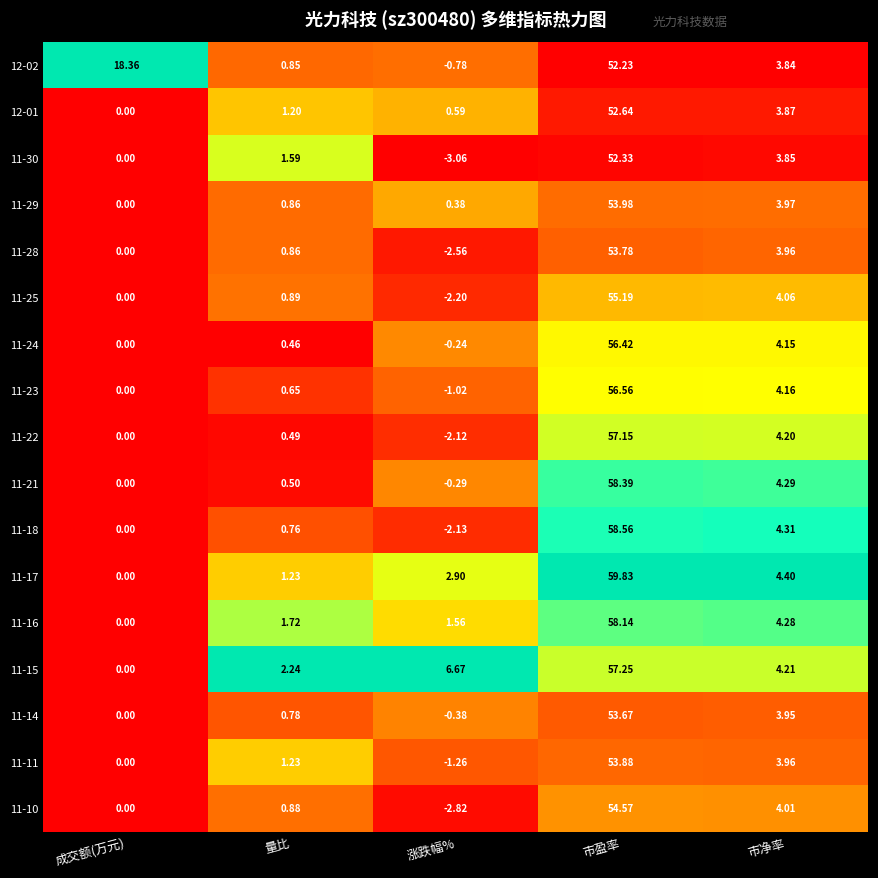

Where does the 11-11 series first go above 1?

量比